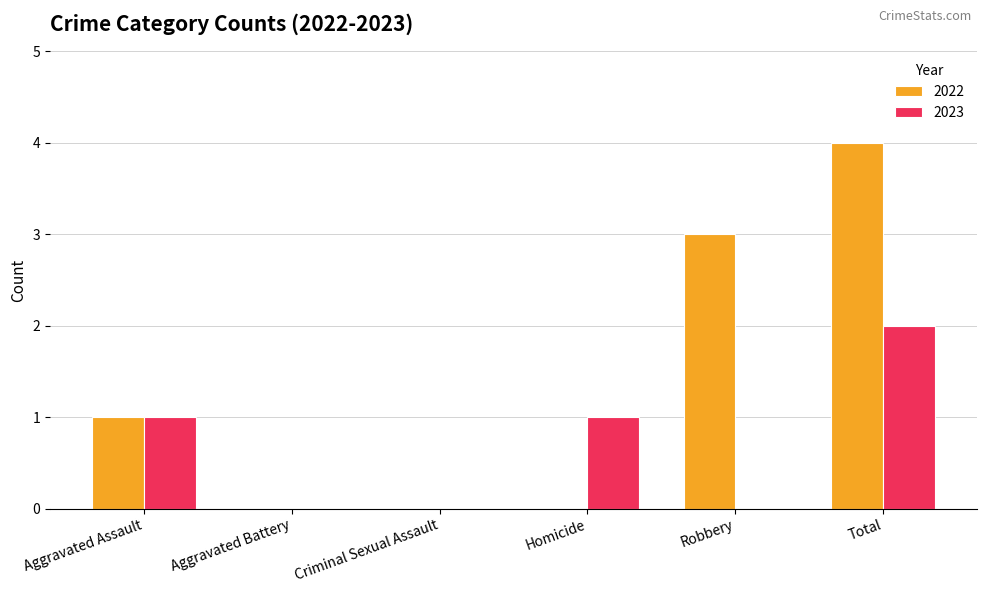

Which series has the largest total across all categories?

2022